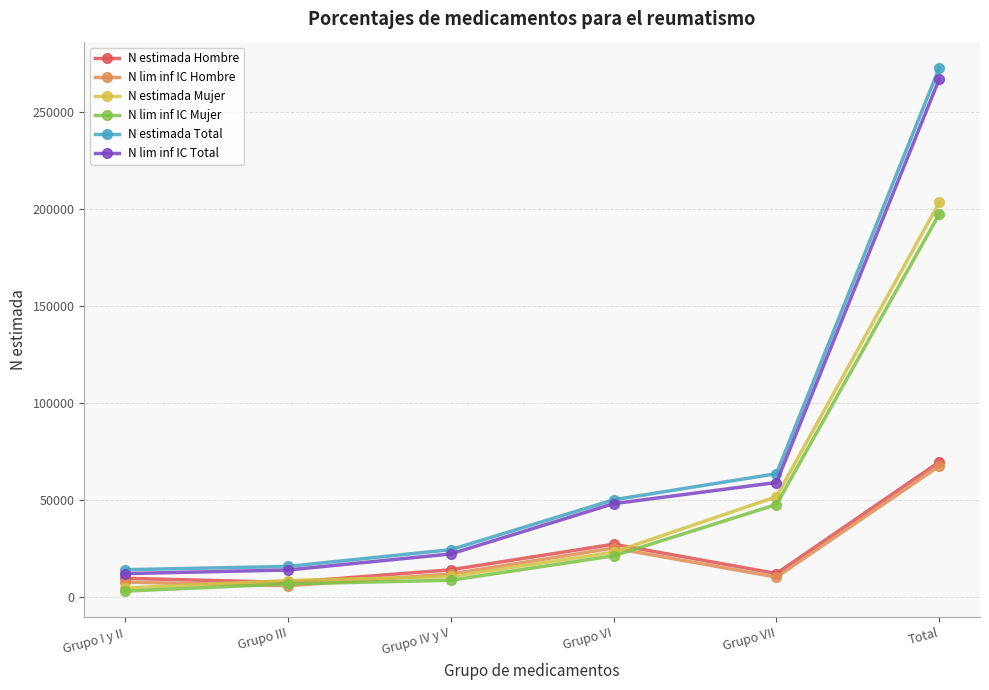

What is the minimum value for N lim inf IC Mujer?

2815